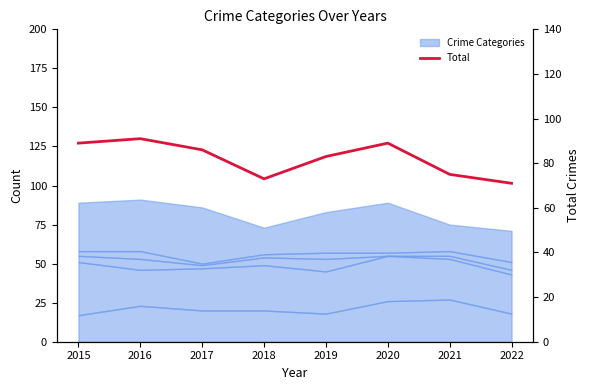

Reading left to right, what are all the values shown in this chart?

89	91	86	73	83	89	75	71